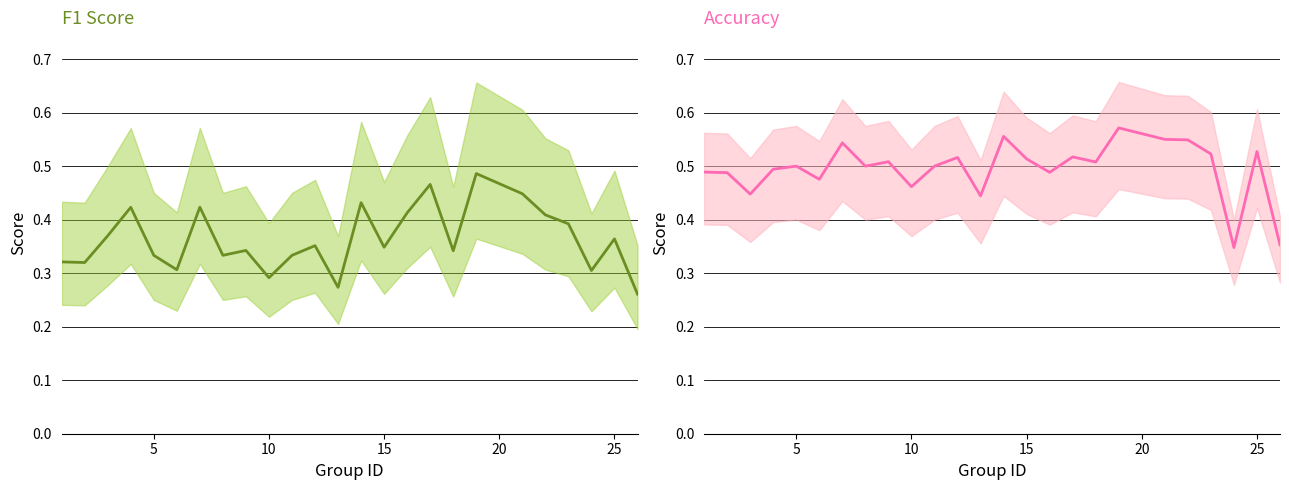

True or false: f1 has a value of 0.2 at 30.

False